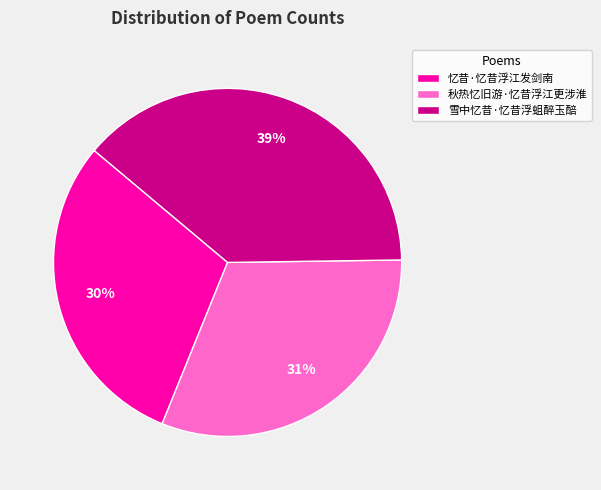

Rank the categories by value from lowest to highest.

忆昔·忆昔浮江发剑南, 秋热忆旧游·忆昔浮江更涉淮, 雪中忆昔·忆昔浮蛆醉玉醅